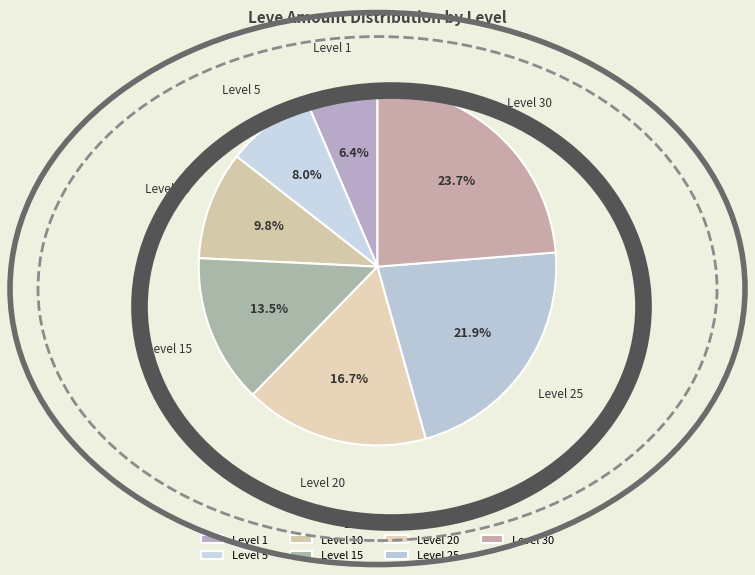

To the nearest percent, what portion does Level 30 represent?

24%